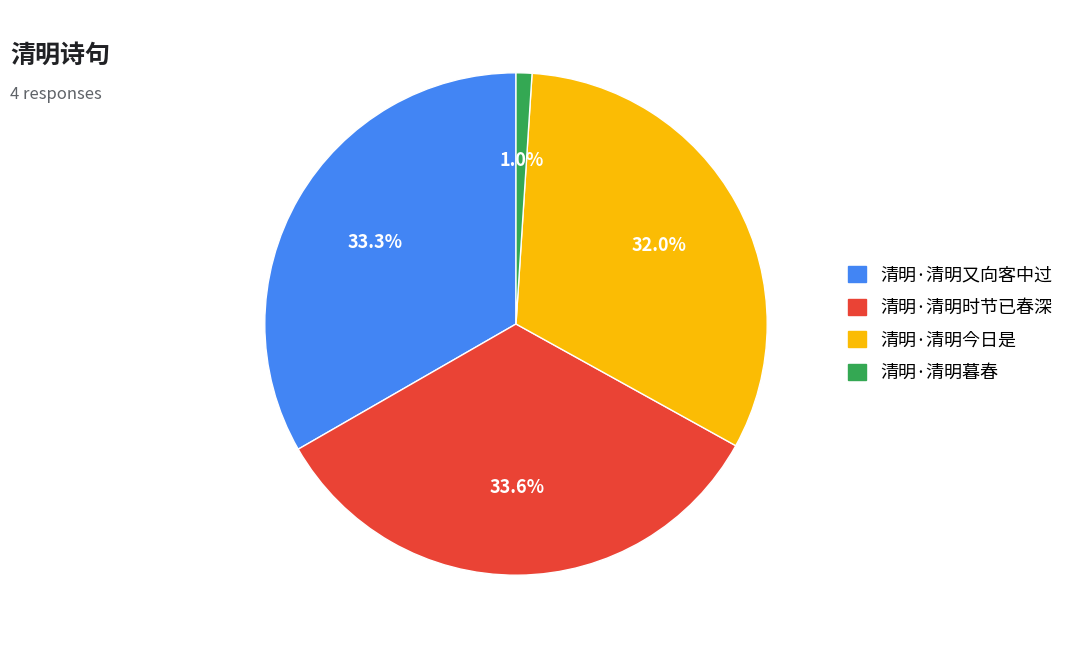

To the nearest percent, what is the combined percentage of 清明·清明今日是 and 清明·清明时节已春深?

66%